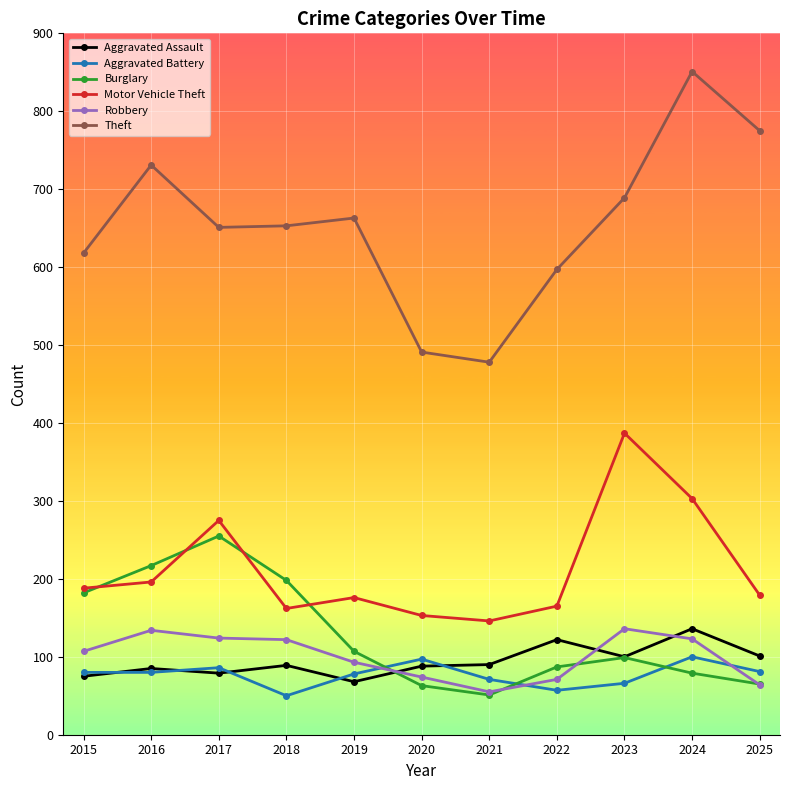

What are all the series names shown in the legend?

Aggravated Assault, Aggravated Battery, Burglary, Motor Vehicle Theft, Robbery, Theft